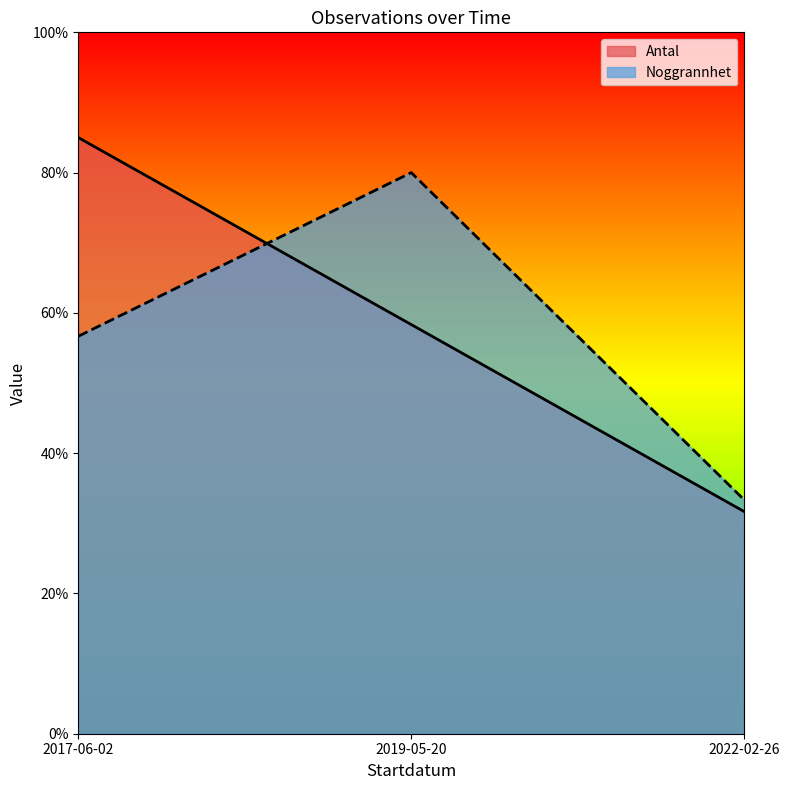

Reading right to left, transcribe all the data shown in this chart.

Antal: 31.7	58.3	85.0
Noggrannhet: 33.3	80.0	56.7